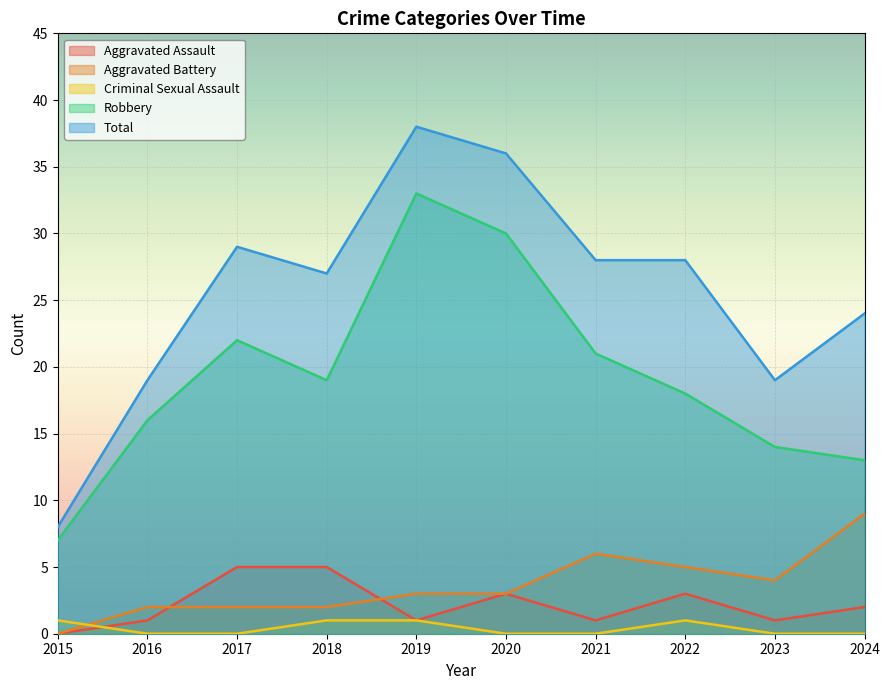

The Robbery series shows 22 at 2017. True or false?

True